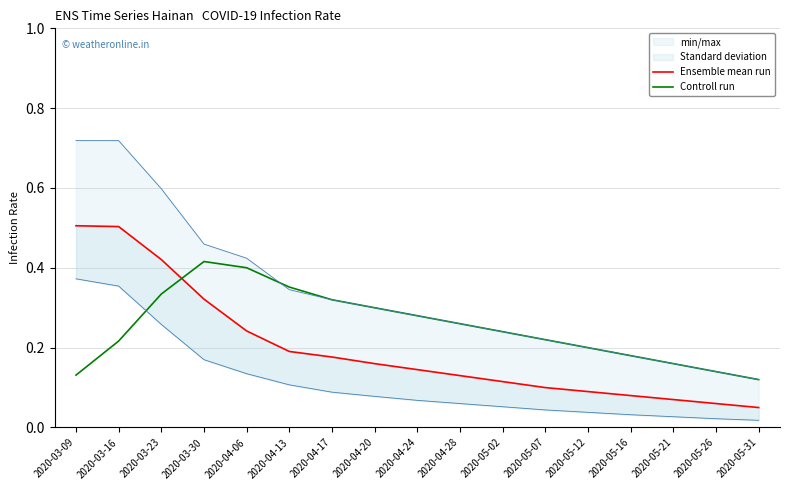

What is the average value of the Controll run series?

0.3